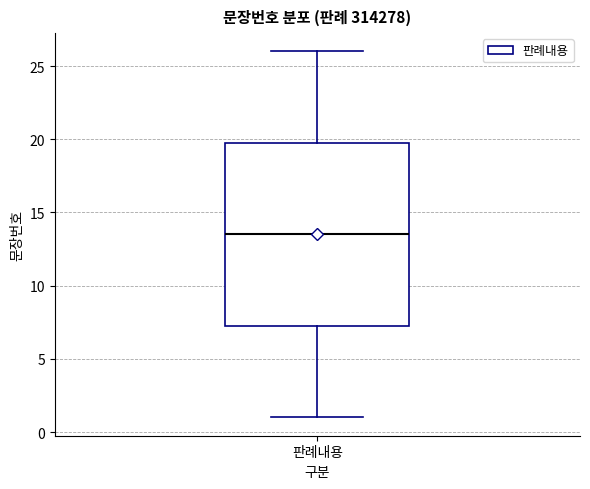

Transcribe this box plot: give where the median line is, the range the box spans, and where the two whiskers end, as read against the y-axis. The values are not printed on the chart, so give them approximately, as read against the axis.

median 13.5, box 7.5 to 20.0, whiskers 1.0 to 26.0